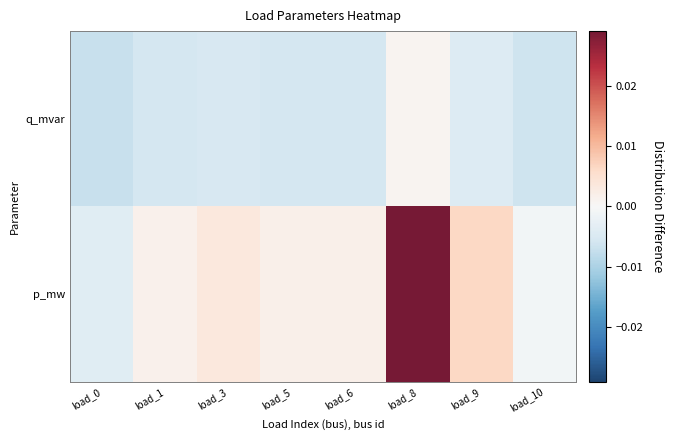

How many series are shown in this chart?

2